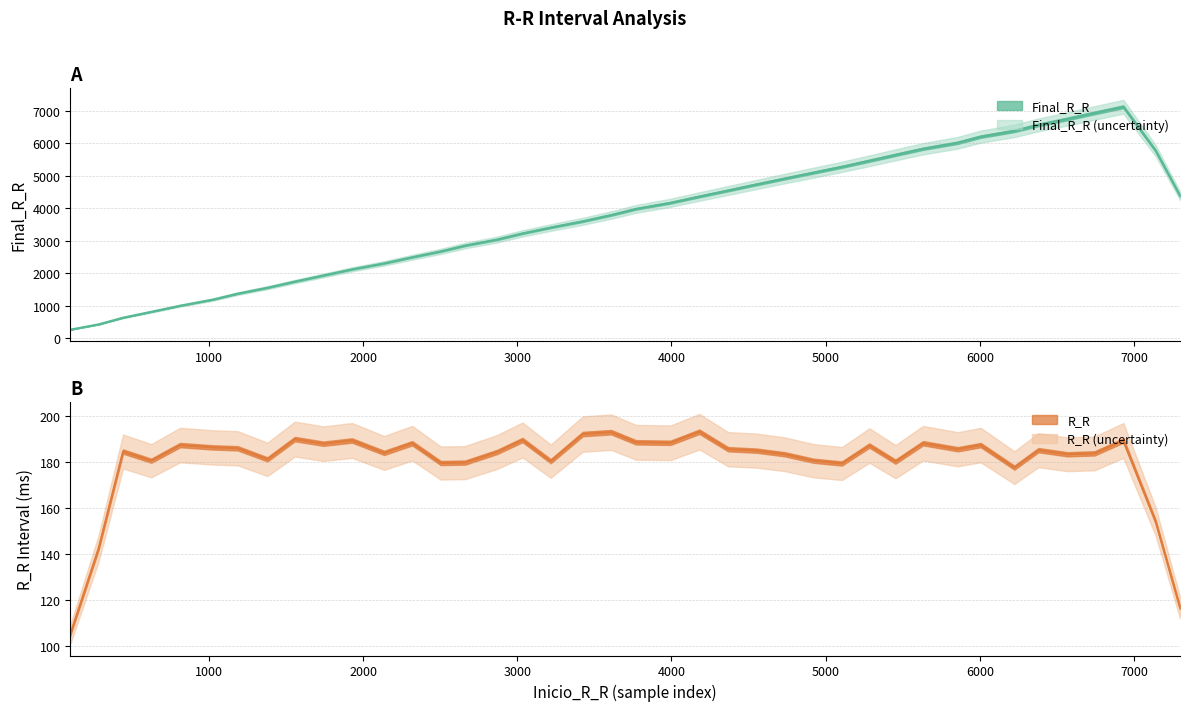

True or false: R_R (line) and Final_R_R (line) intersect in this chart.

False